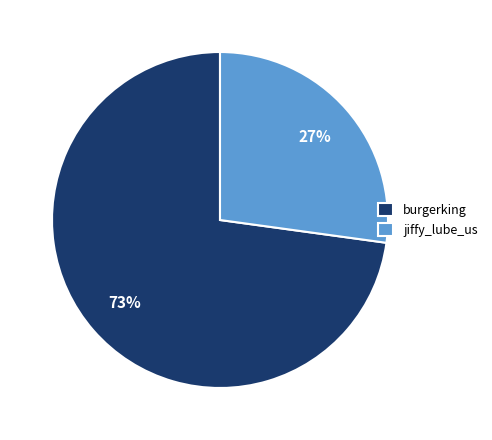

What is the ratio of the value at burgerking to the value at jiffy_lube_us?

2.7